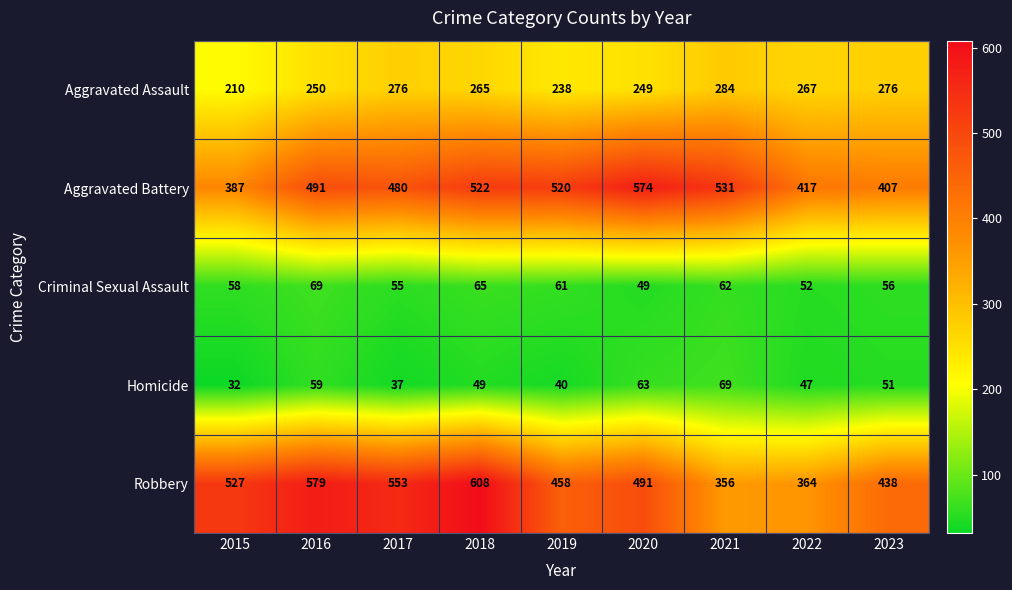

Which series changed the most between 2019 and 2023?

Aggravated Battery